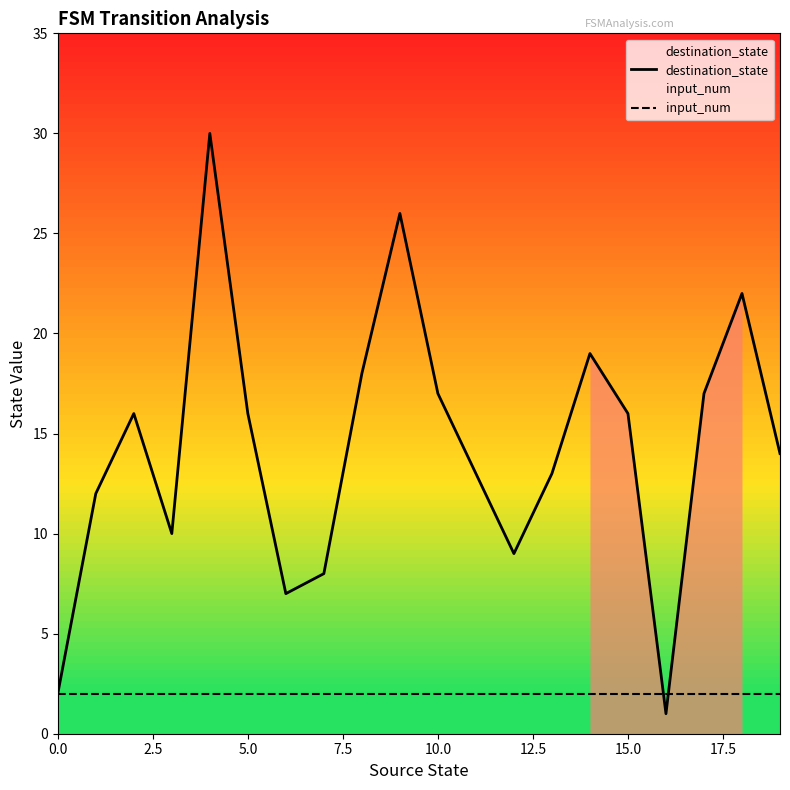

Does the chart have visible grid lines?

No